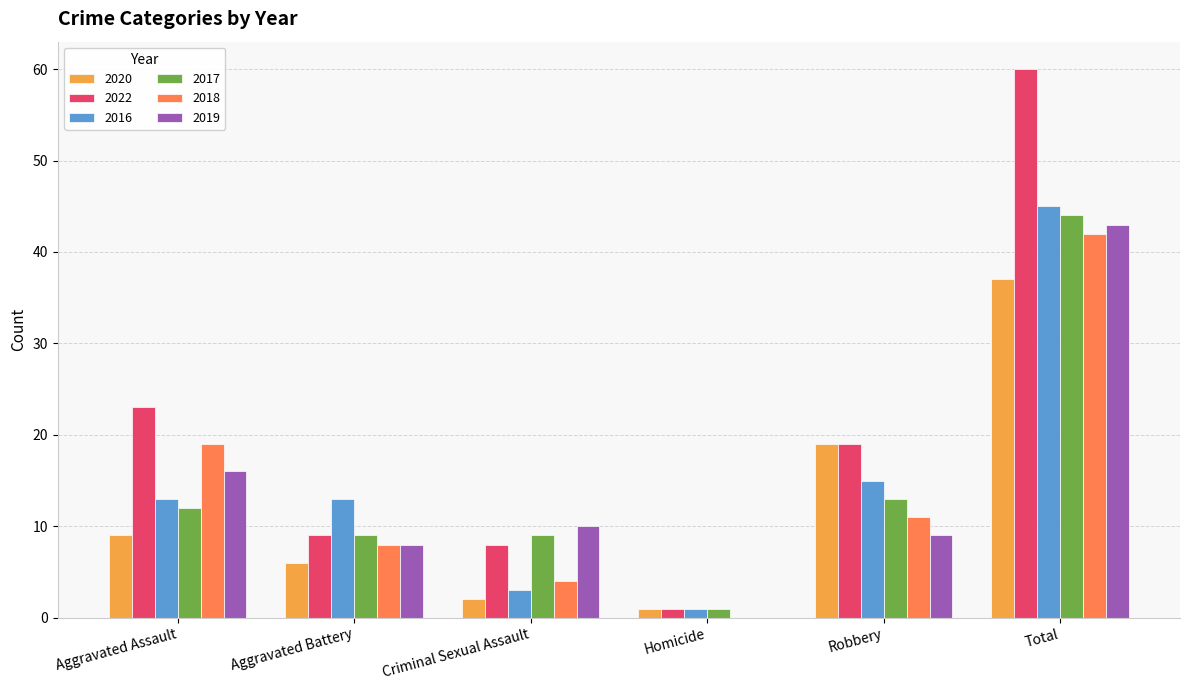

At which label is 2019 closest to 21?

Aggravated Assault